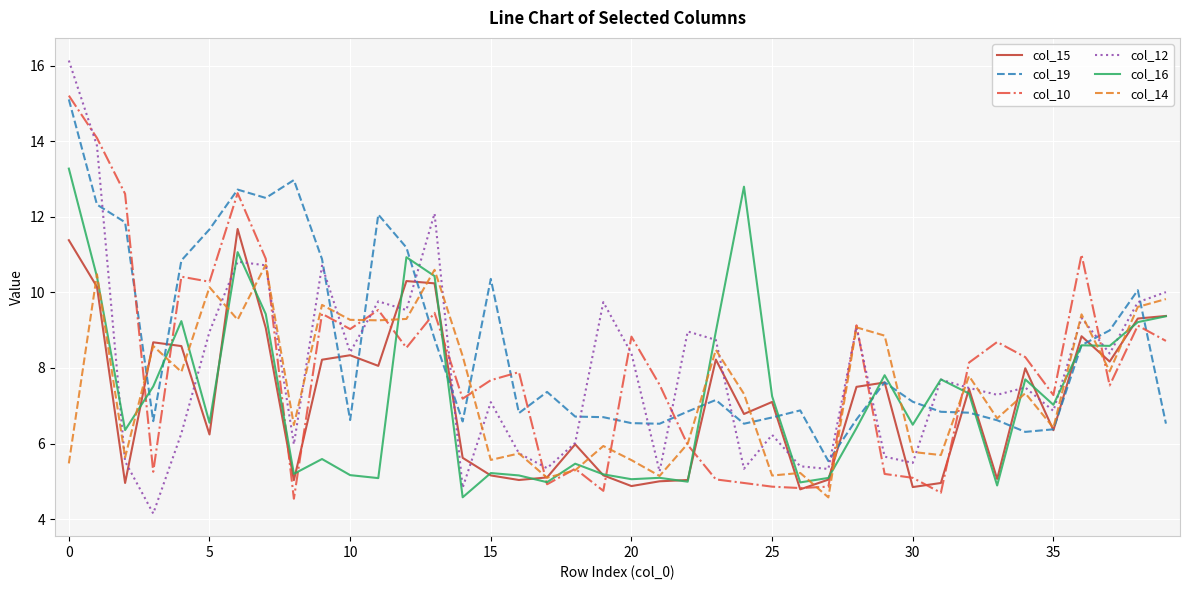

Which series has the largest range (max minus min)?

col_12